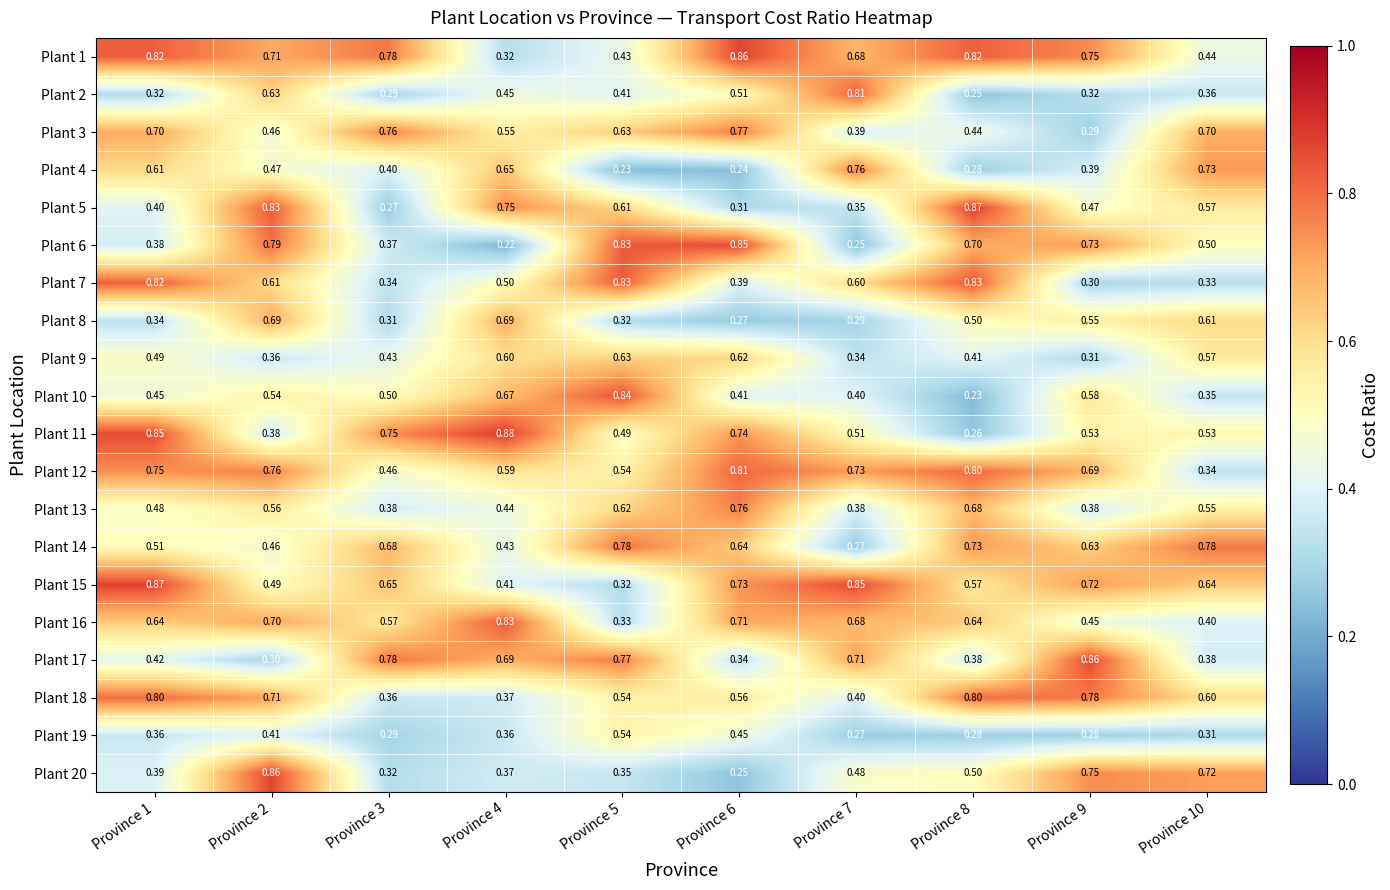

Between Province 1 and Province 9, which series saw the biggest shift?

Plant 7